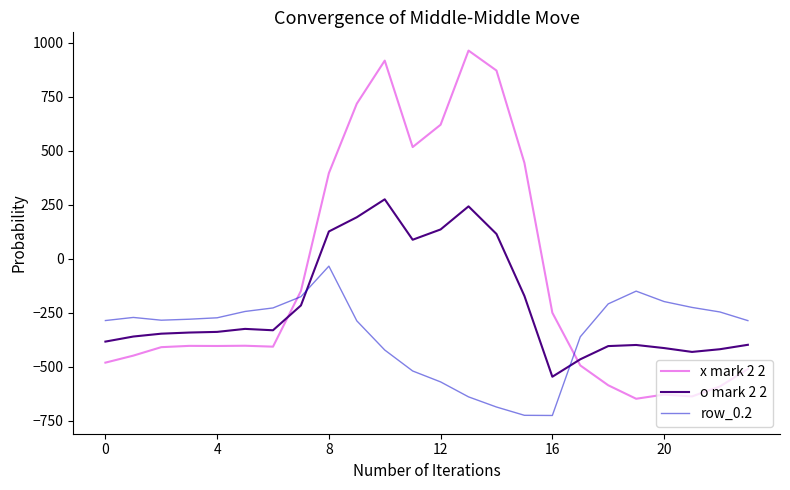

How many lines are shown in the chart?

3